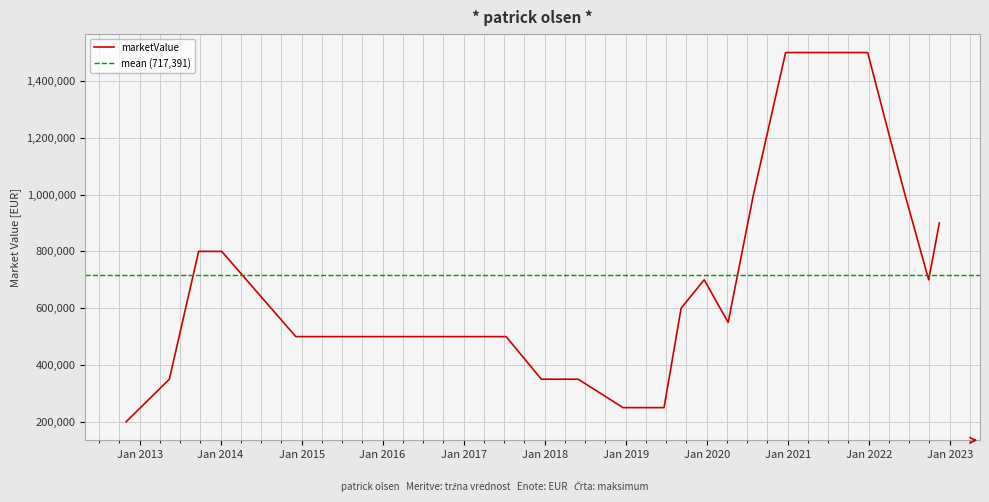

At which category does the chart reach its peak across all series?

2020-12-22